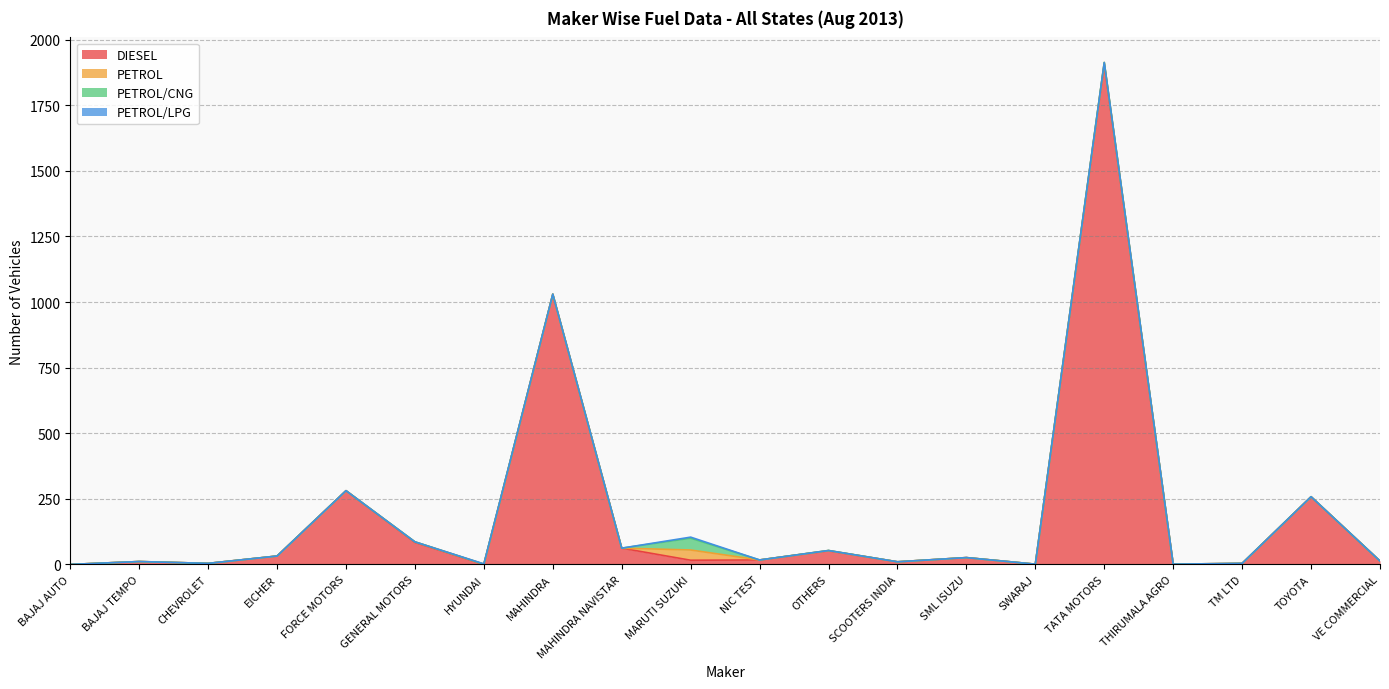

At which category is the sum across all series the highest?

TATA MOTORS